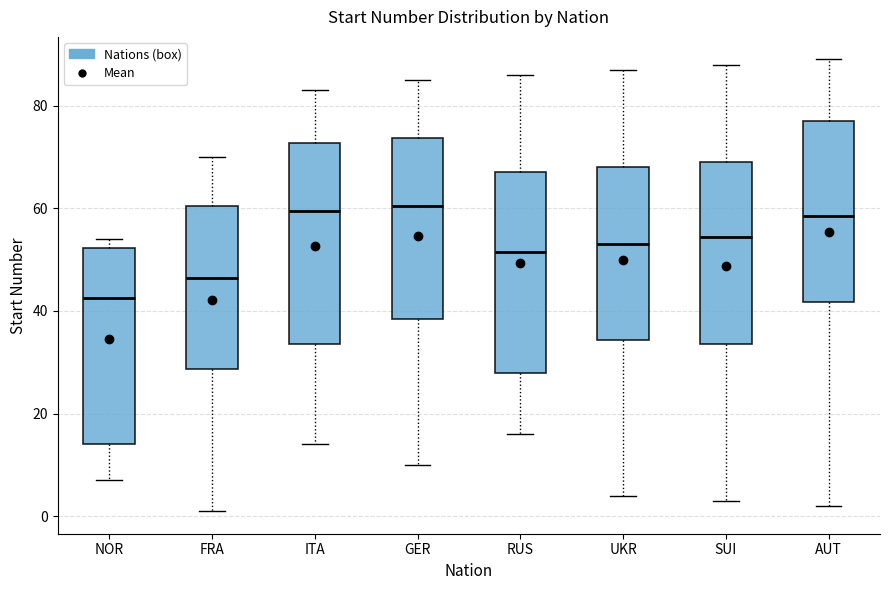

Reading left to right, transcribe this box plot: for each box, give where its median line is, the range the box spans, and where its two whiskers end, as read against the y-axis. The values are not printed on the chart, so give them approximately, as read against the axis.

NOR: median 42, box 14 to 52, whiskers 8 to 54
FRA: median 46, box 28 to 60, whiskers 2 to 70
ITA: median 60, box 34 to 72, whiskers 14 to 84
GER: median 60, box 38 to 74, whiskers 10 to 86
RUS: median 52, box 28 to 68, whiskers 16 to 86
UKR: median 54, box 34 to 68, whiskers 4 to 88
SUI: median 54, box 34 to 70, whiskers 4 to 88
AUT: median 58, box 42 to 78, whiskers 2 to 90